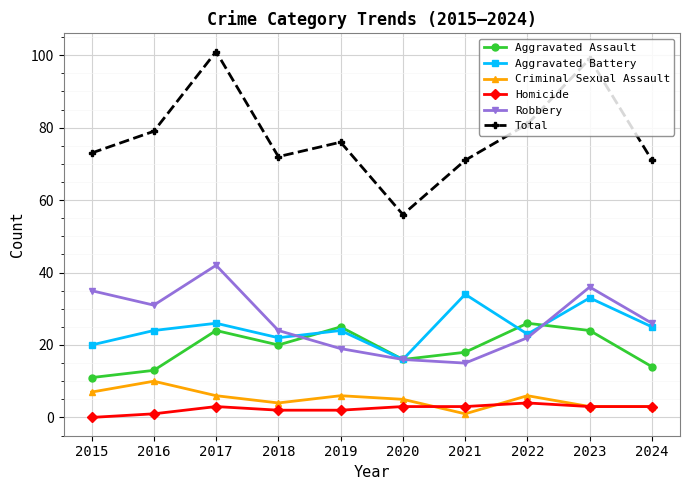

How many lines are shown in the chart?

6